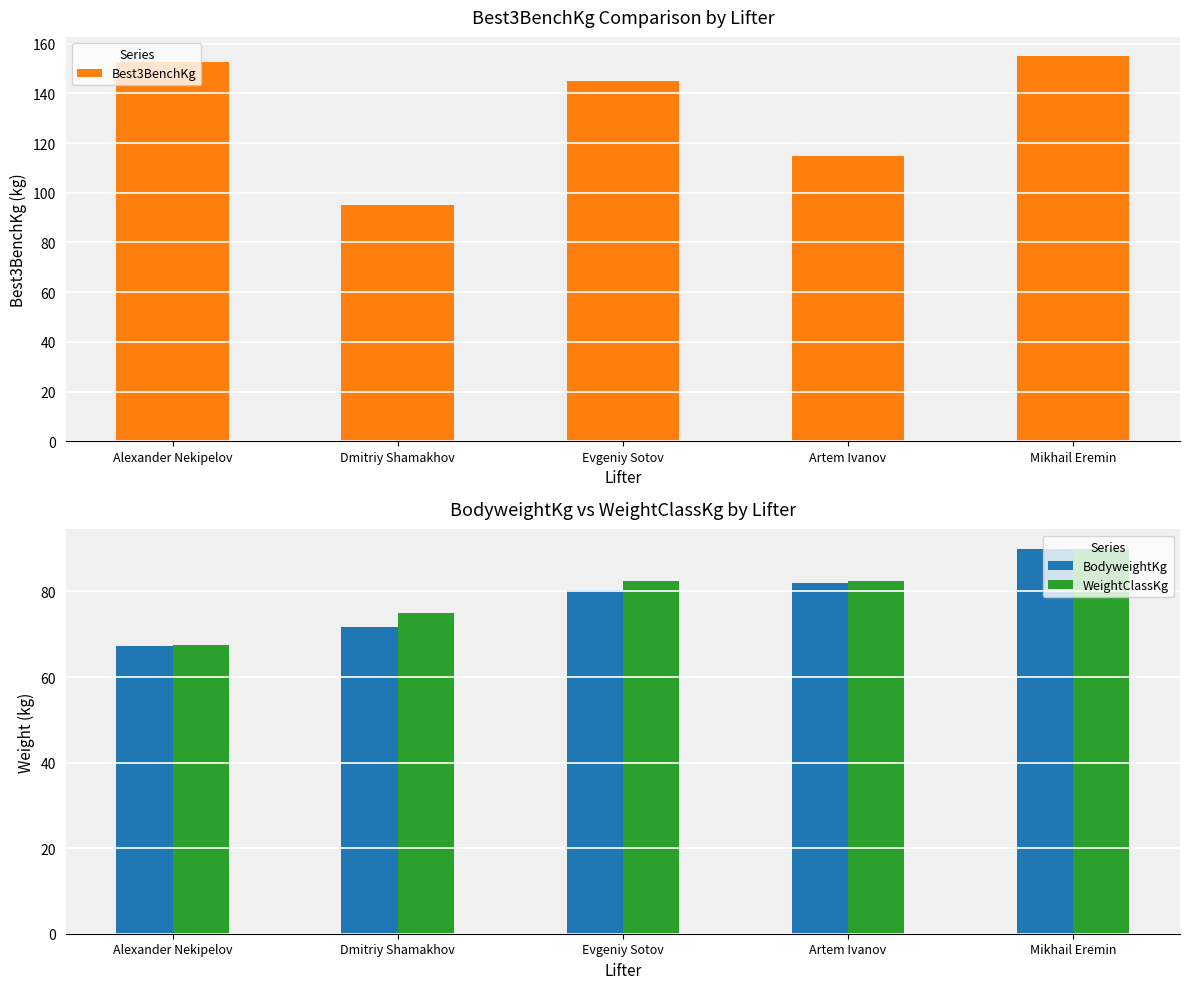

How many bars are there in each group?

3